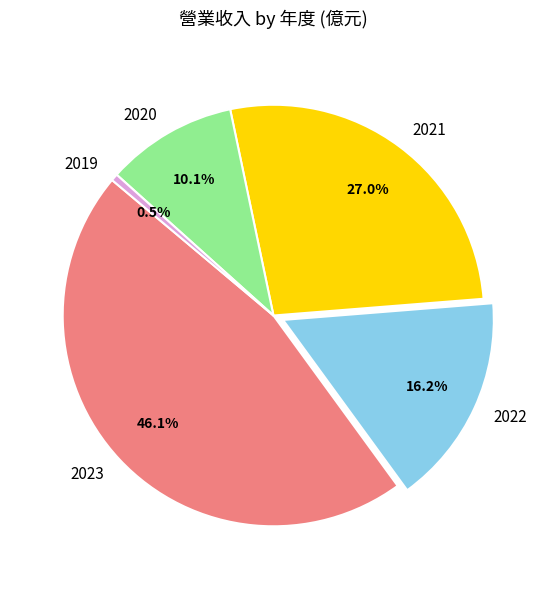

Do 2019 and 2020 together represent more than half of the pie?

No